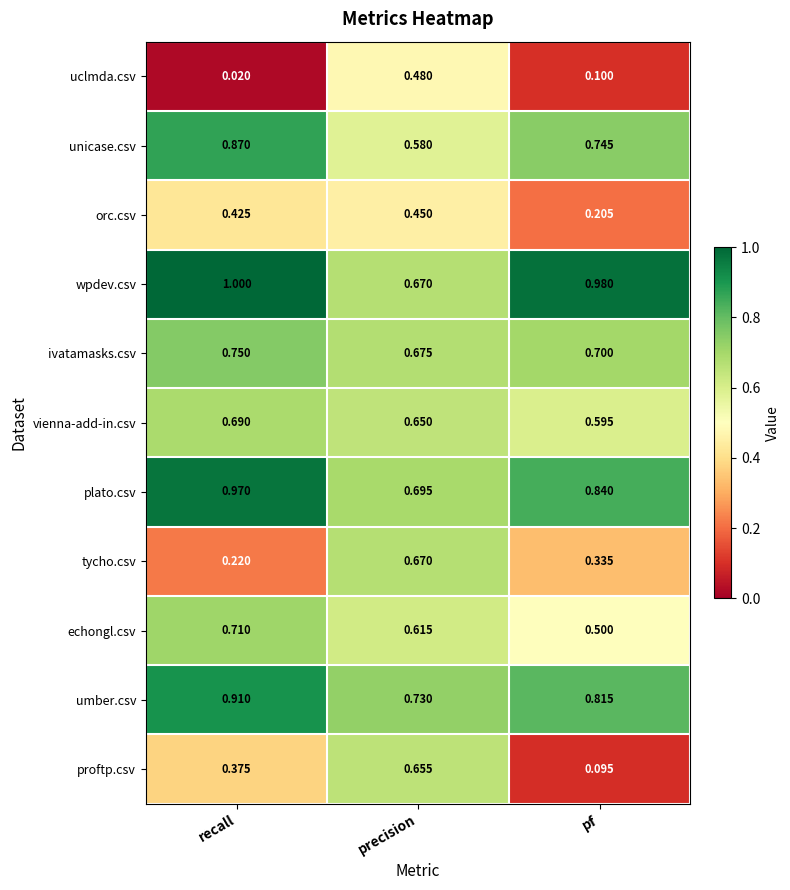

Which series has the largest range (max minus min)?

proftp.csv